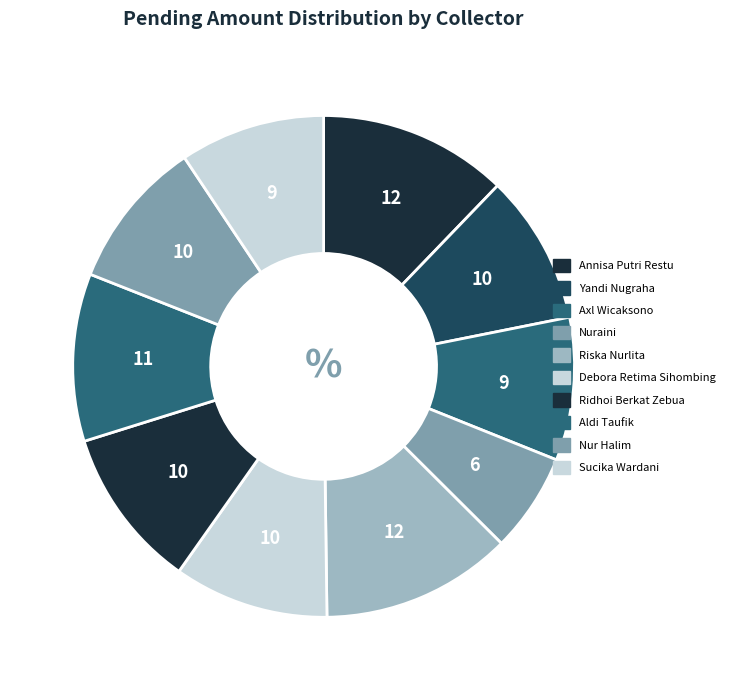

What portion of the pie excludes Riska Nurlita?

87.7%